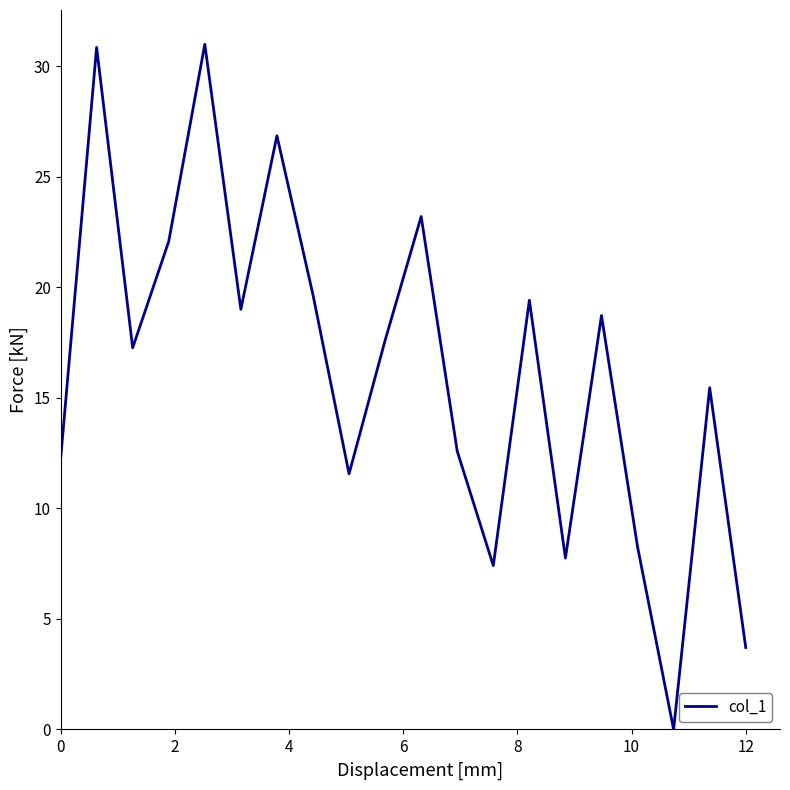

What is the greatest value displayed?

31.0